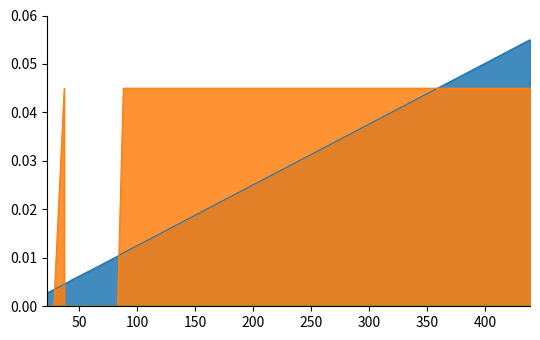

Which series ends up on top after the final intersection of sell_price and size?

sell_price